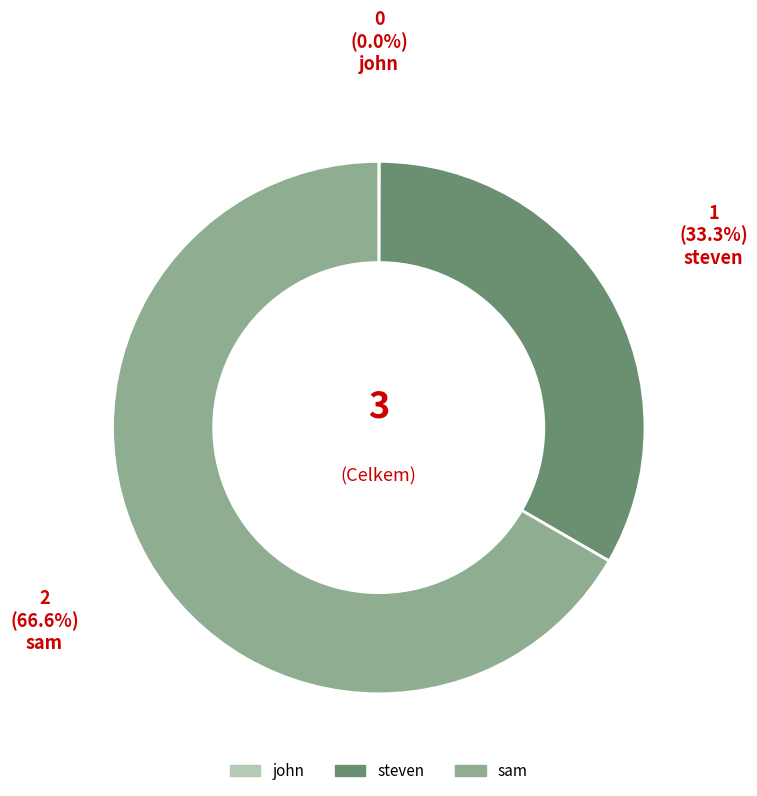

Is there a majority slice in this chart?

Yes